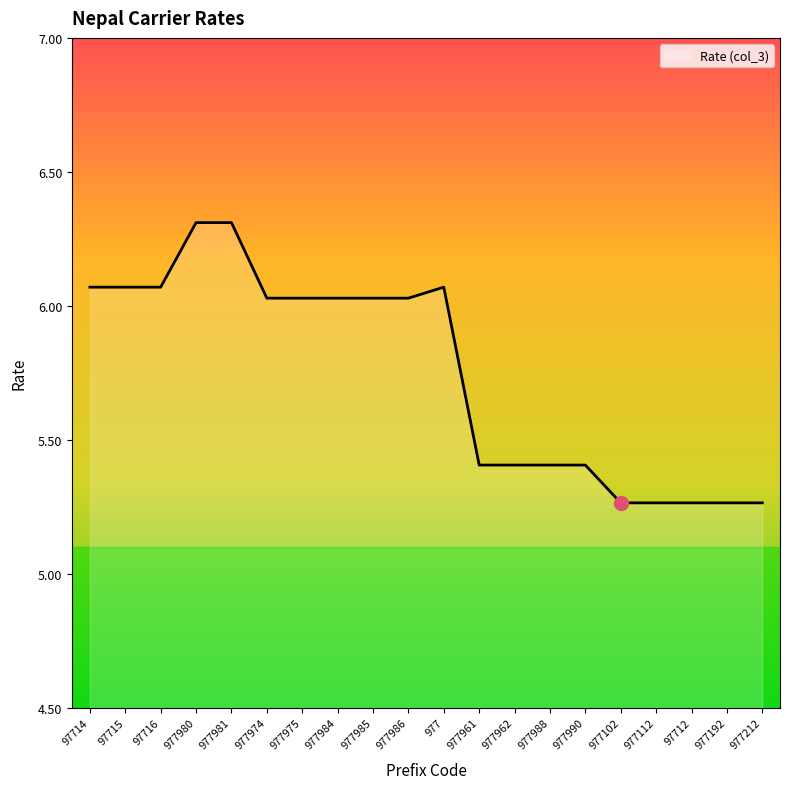

What position from the right is 97714?

20